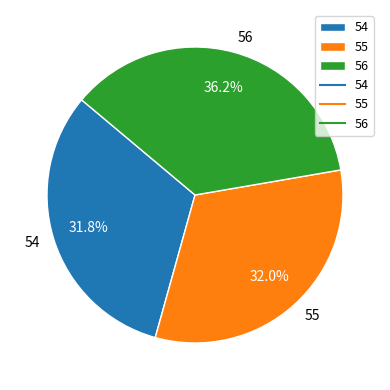

To the nearest percent, what percentage of the pie is 55?

32%